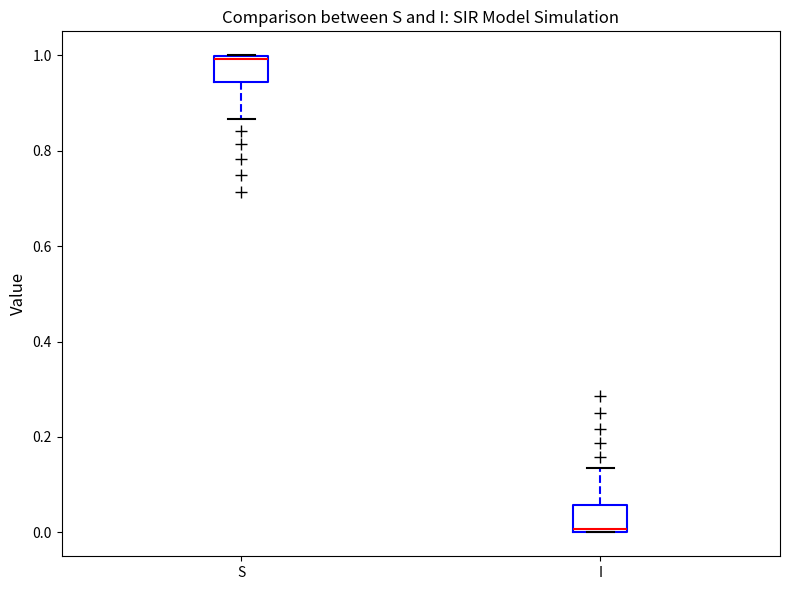

Reading left to right, transcribe this box plot: for each box, give where its median line is, the range the box spans, and where its two whiskers end, as read against the y-axis. The values are not printed on the chart, so give them approximately, as read against the axis.

S: median 1.00 (just below the box's upper edge), box 0.94 to 1.00, whiskers 0.86 to 1.00
I: median 0.00 (just above the box's lower edge), box 0.00 to 0.06, whiskers 0.00 to 0.14